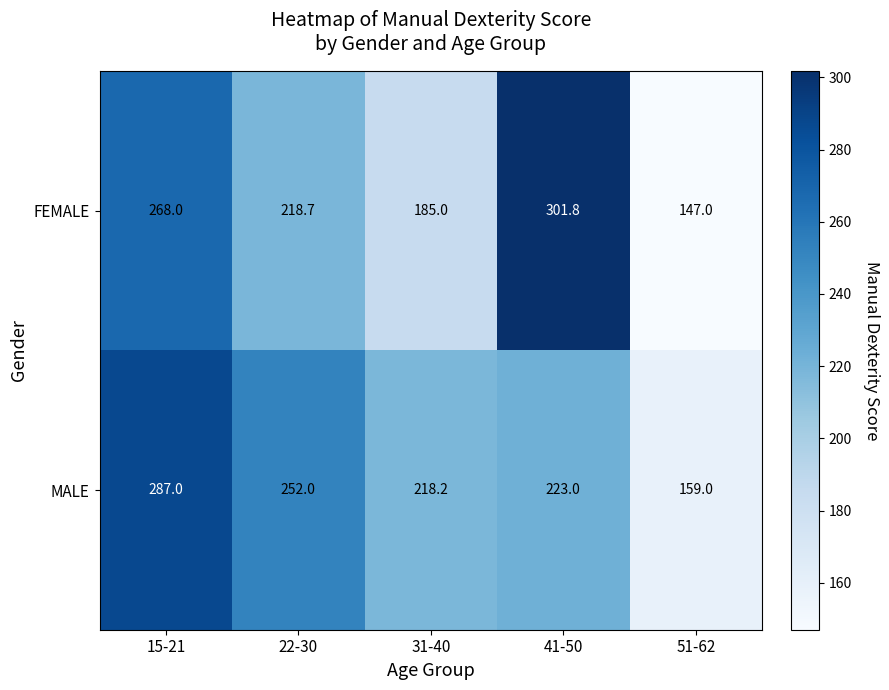

What is the approximate value of FEMALE at 22-30?

218.7